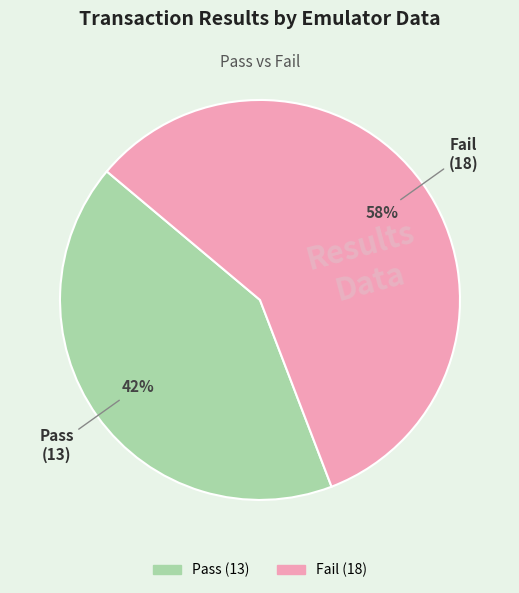

What is the largest slice in the pie chart?

Fail